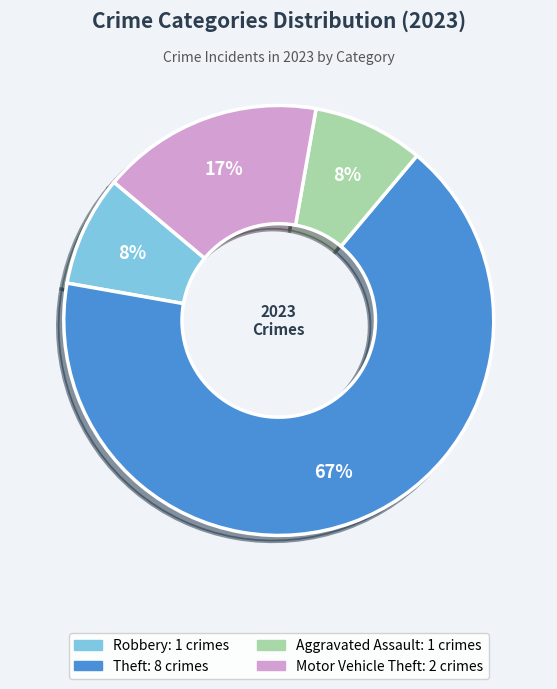

To the nearest percent, what is the average slice percentage?

25%